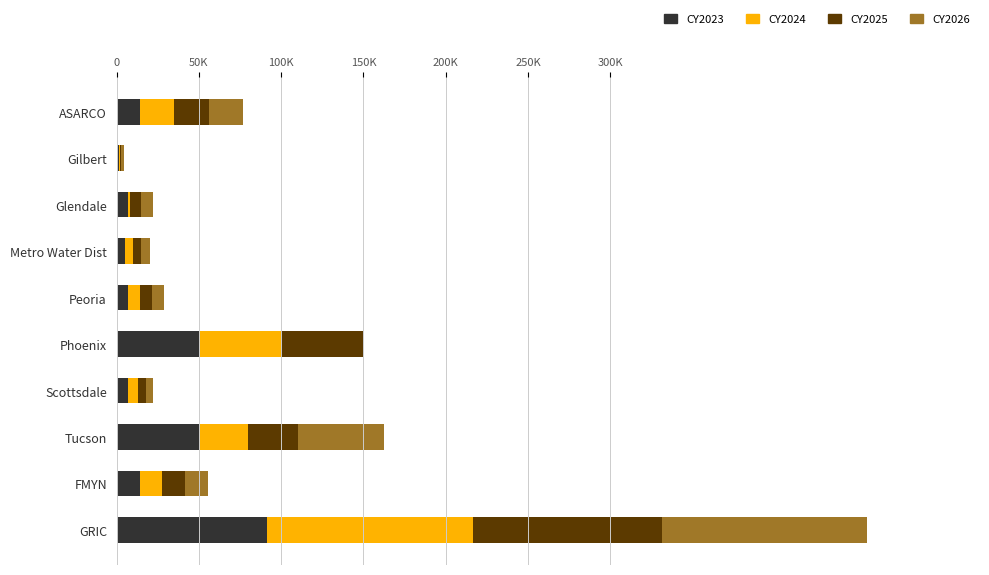

Reading right to left, list all the values displayed in this chart.

CY2023: 91319	13933	50000	7000	50000	7200	5000	7000	1200	14000
CY2024: 125000	13933	30000	6000	50000	7200	5000	1000	800	21000
CY2025: 115000	13933	30000	5000	50000	7200	5000	7000	800	21000
CY2026: 125000	13933	52800	4000	0	7200	5000	7000	1600	21000